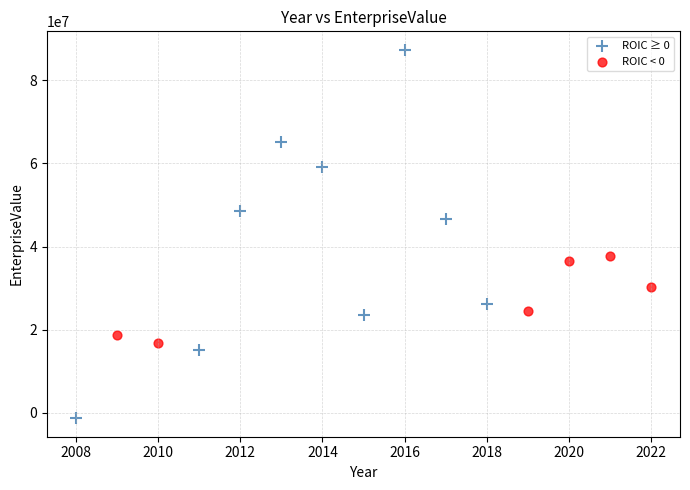

Which series contains the highest Y value?

ROIC ≥ 0